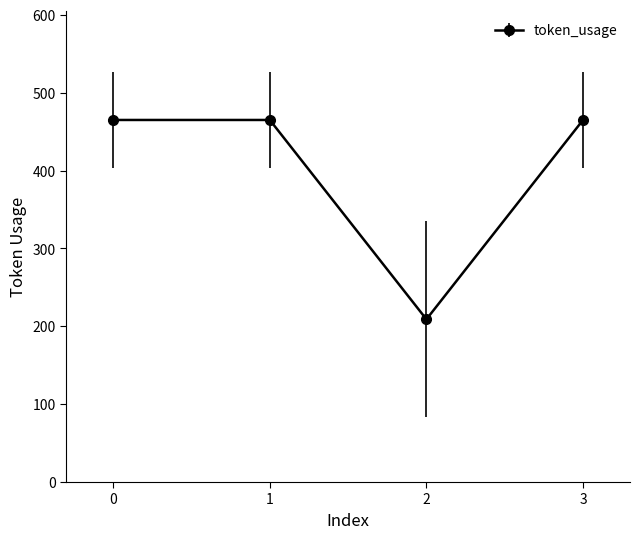

Reading right to left, extract all data points from this chart.

465	209	465	465